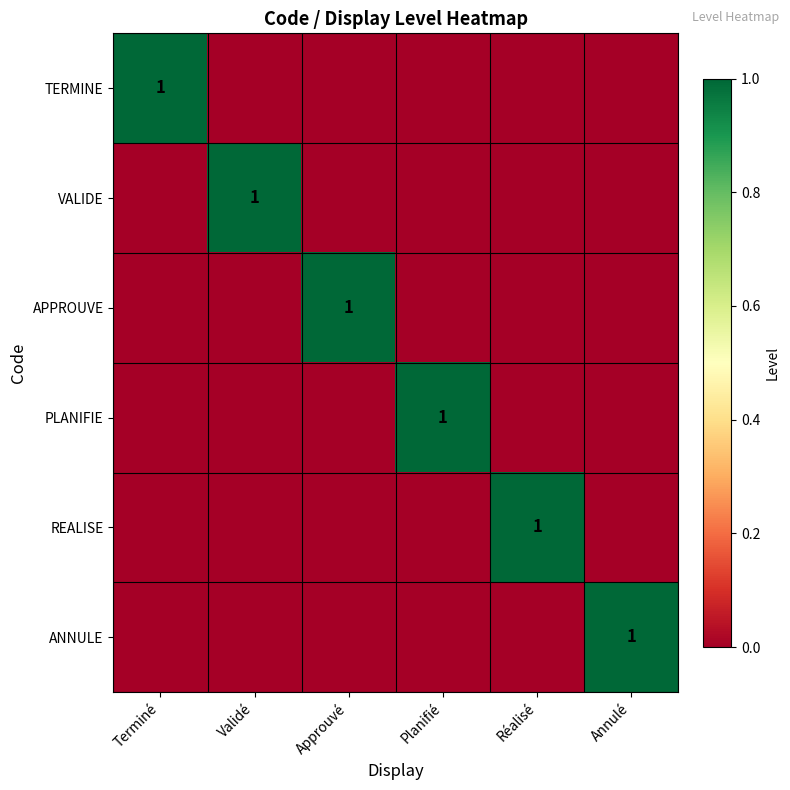

What is the difference between the maximum and second lowest values in the TERMINE series?

1